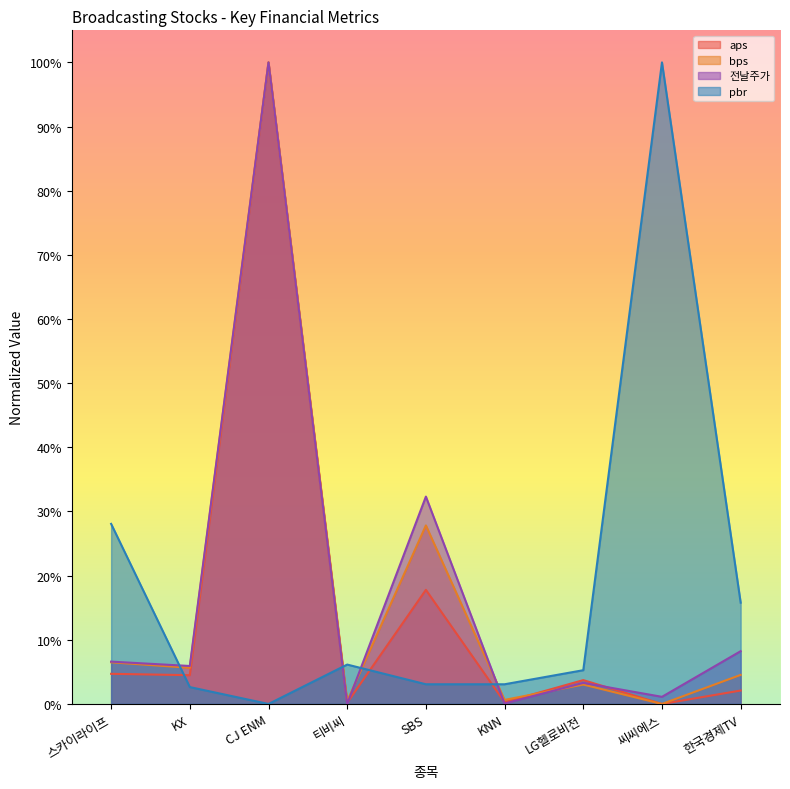

Where do pbr and 전날주가 first cross each other?

스카이라이프 and KX